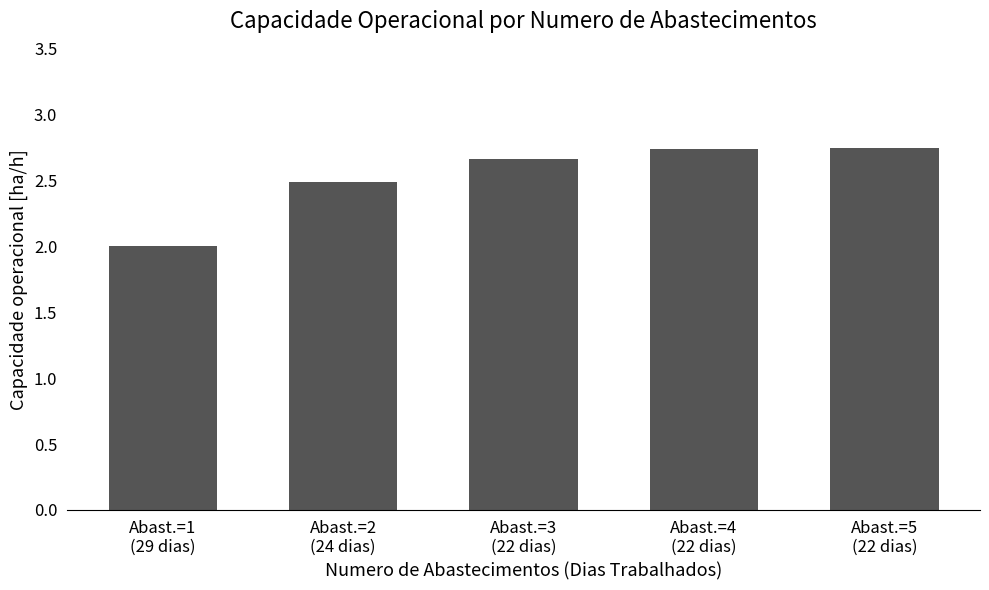

Where is the data nearest to the value 2?

Abast.=1
(29 dias)